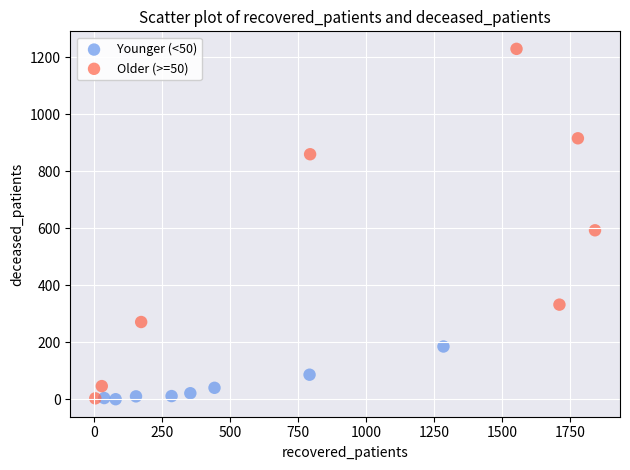

Which series reaches the maximum Y coordinate?

Older (>=50)